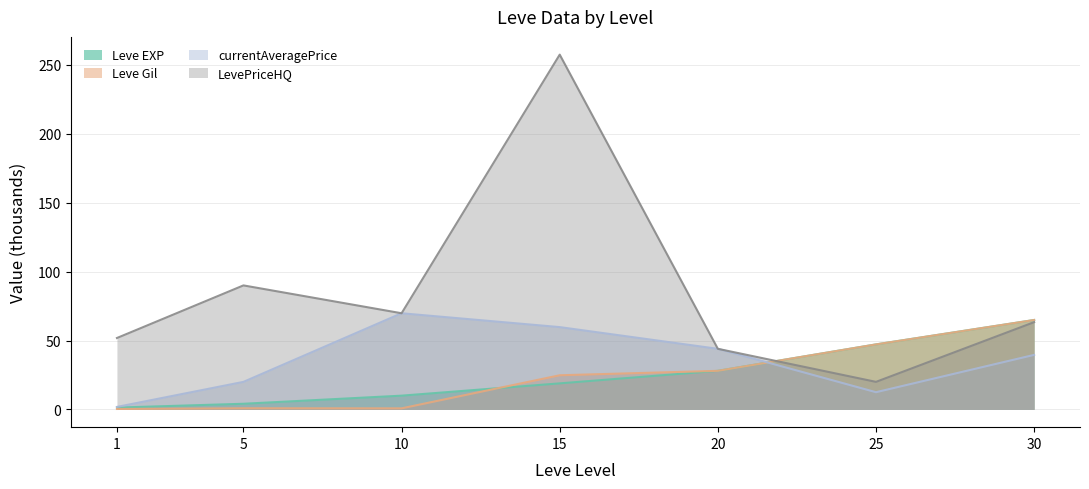

Is it true that Leve EXP equals 34.0 at 15?

False